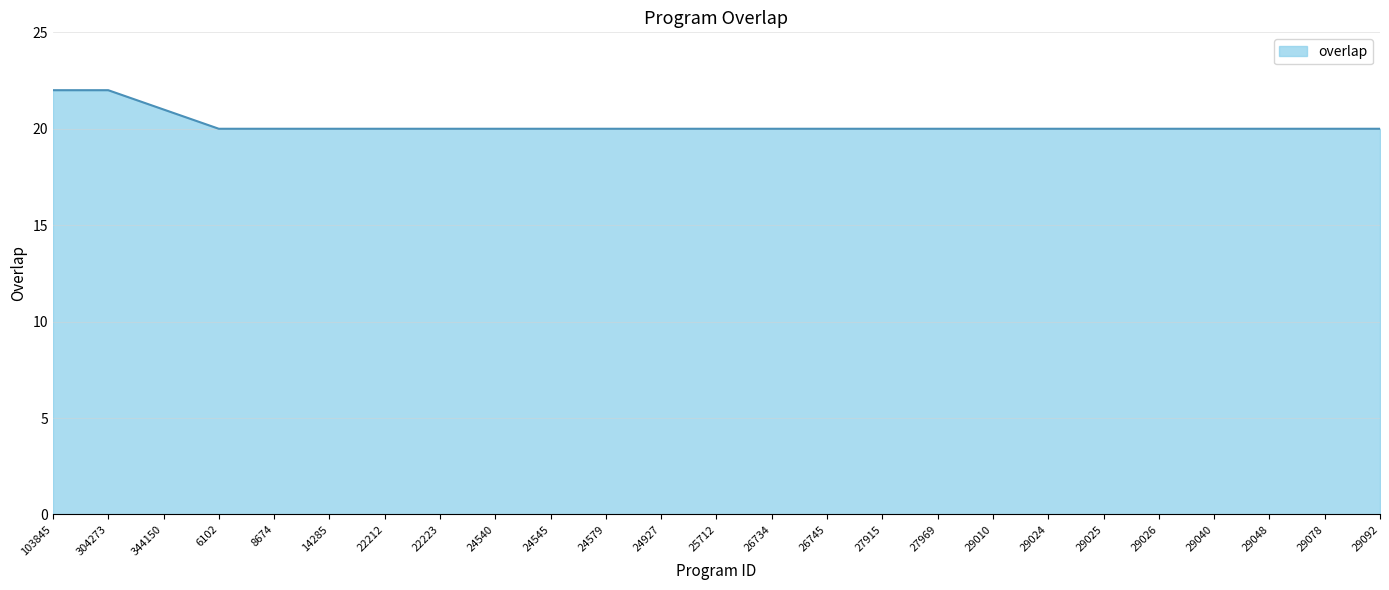

What is the maximum value shown in the chart?

22